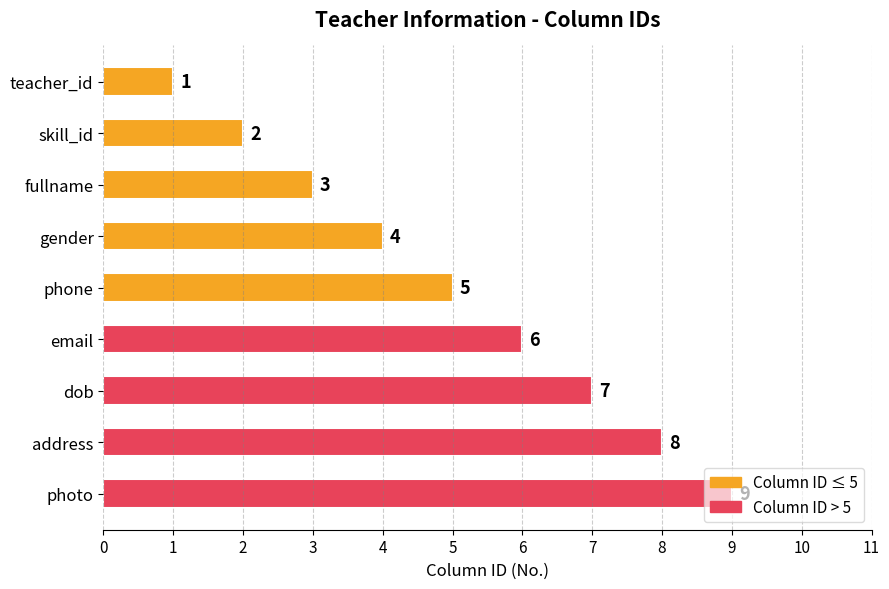

What is the label of the 1st bar from the top?

teacher_id